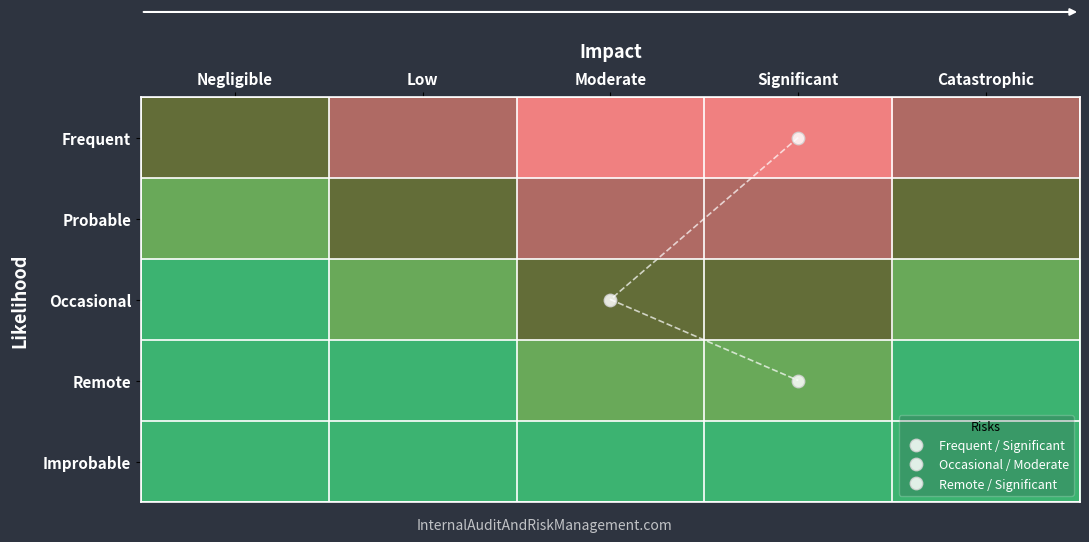

Is the value of Occasional at Significant greater than the value of Improbable at Moderate?

Yes